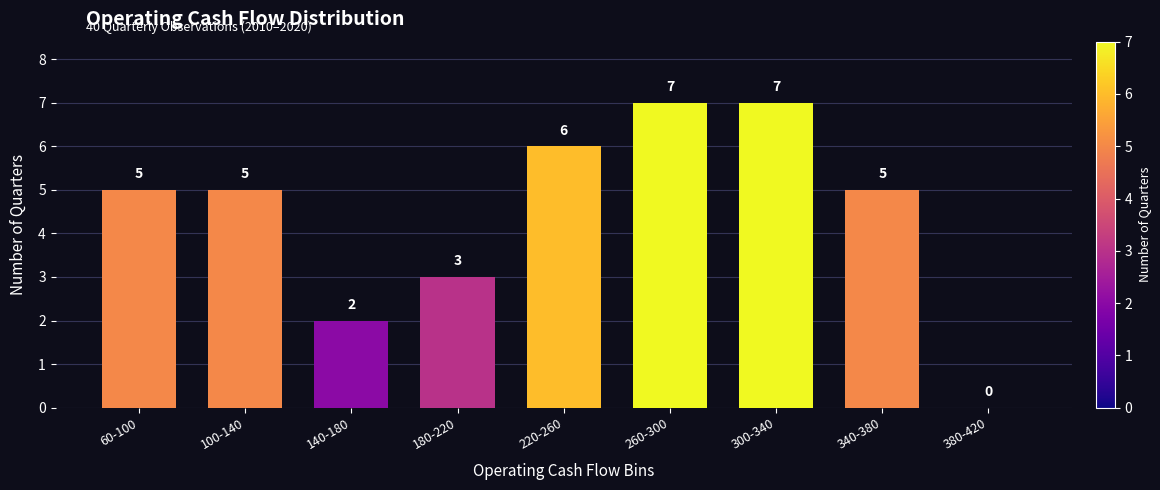

Reading left to right, list all the values displayed in this chart.

60-100=5	100-140=5	140-180=2	180-220=3	220-260=6	260-300=7	300-340=7	340-380=5	380-420=0